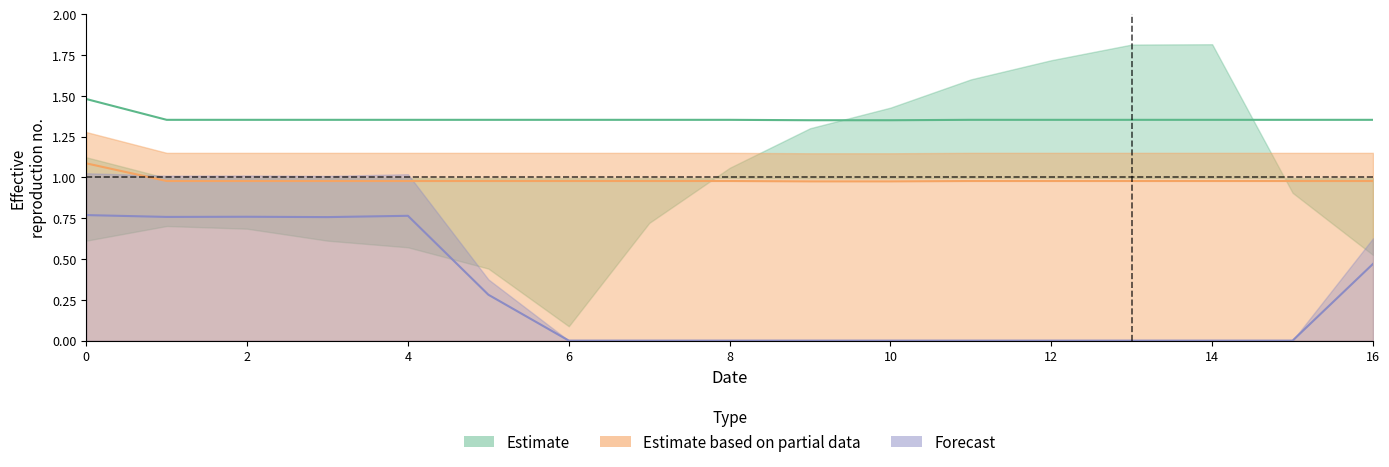

Reading left to right, list all the values displayed in this chart.

col_18: 0=0.8	1=0.8	2=0.8	3=0.8	4=0.8	5=0.3	6=0.0	7=0.0	8=0.0	9=0.0	10=0.0	11=0.0	12=0.0	13=0.0	14=0.0	15=0.0	16=0.5
col_22: 0=1.5	1=1.4	2=1.4	3=1.4	4=1.4	5=1.4	6=1.4	7=1.4	8=1.4	9=1.4	10=1.4	11=1.4	12=1.4	13=1.4	14=1.4	15=1.4	16=1.4
col_24: 0=1.1	1=1.0	2=1.0	3=1.0	4=1.0	5=1.0	6=1.0	7=1.0	8=1.0	9=1.0	10=1.0	11=1.0	12=1.0	13=1.0	14=1.0	15=1.0	16=1.0